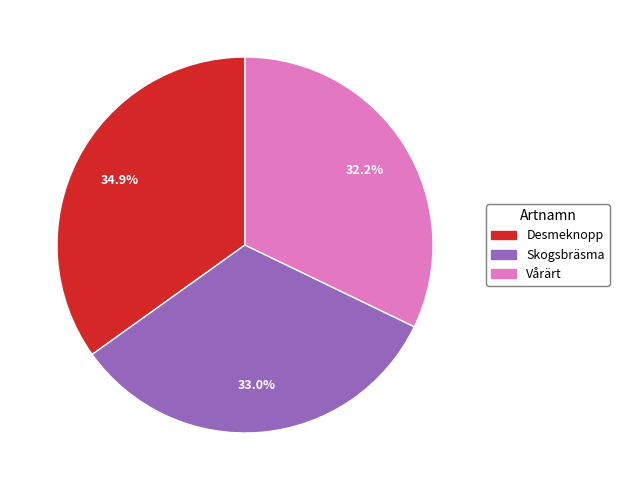

Is it true that Vårärt is 32% of the pie?

True